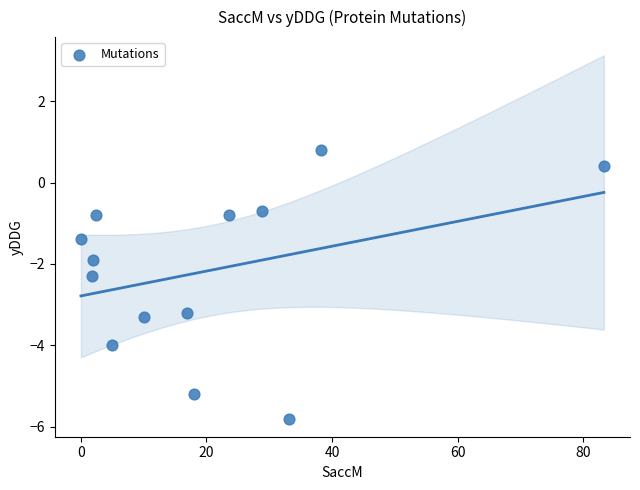

What is the range of X values (max minus min)?

83.3